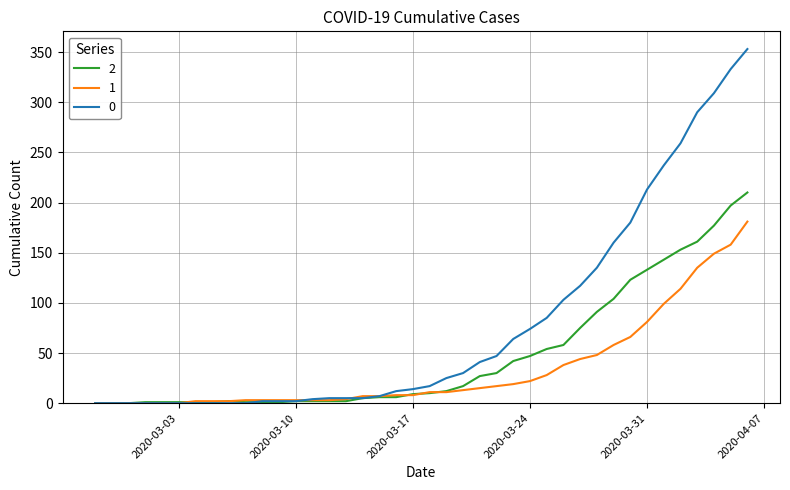

Rank the series by their maximum value, from lowest to highest.

1, 2, 0